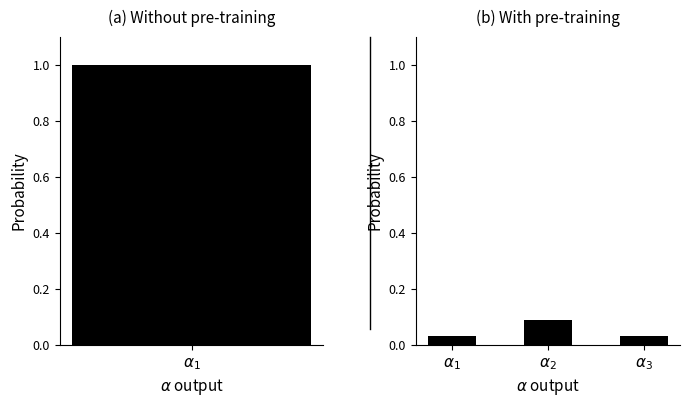

Where is the data nearest to the value 0?

$\alpha_1$